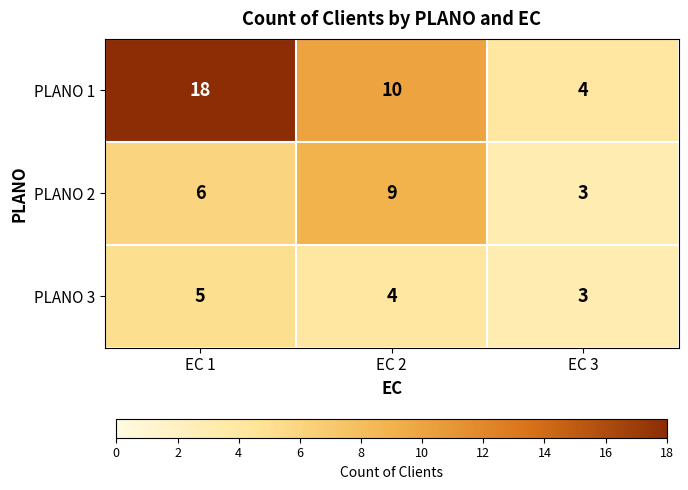

What is the difference between the highest and lowest values at EC 3?

1